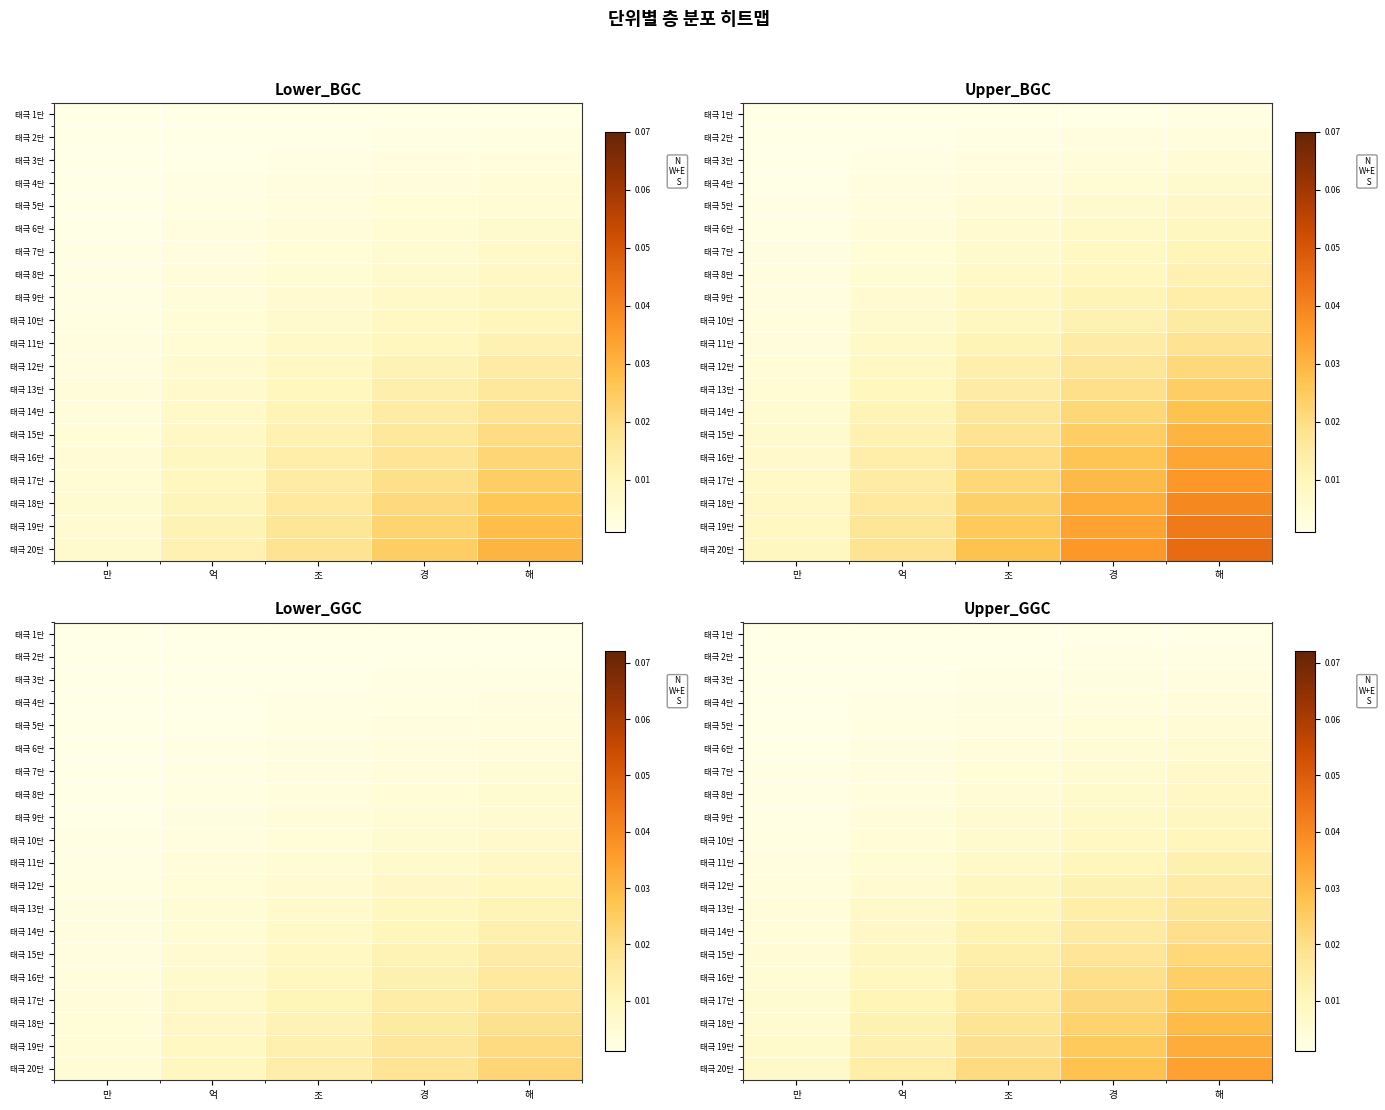

List the series in order of their peak value, lowest first.

태극 1단, 태극 2단, 태극 3단, 태극 4단, 태극 5단, 태극 6단, 태극 7단, 태극 8단, 태극 9단, 태극 10단, 태극 11단, 태극 12단, 태극 13단, 태극 14단, 태극 15단, 태극 16단, 태극 17단, 태극 18단, 태극 19단, 태극 20단